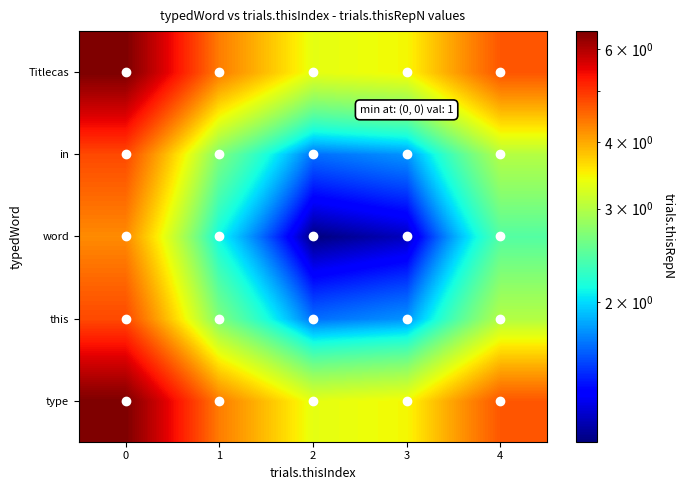

Rank the series at 0 from highest to lowest value.

type, Titlecas, this, in, word